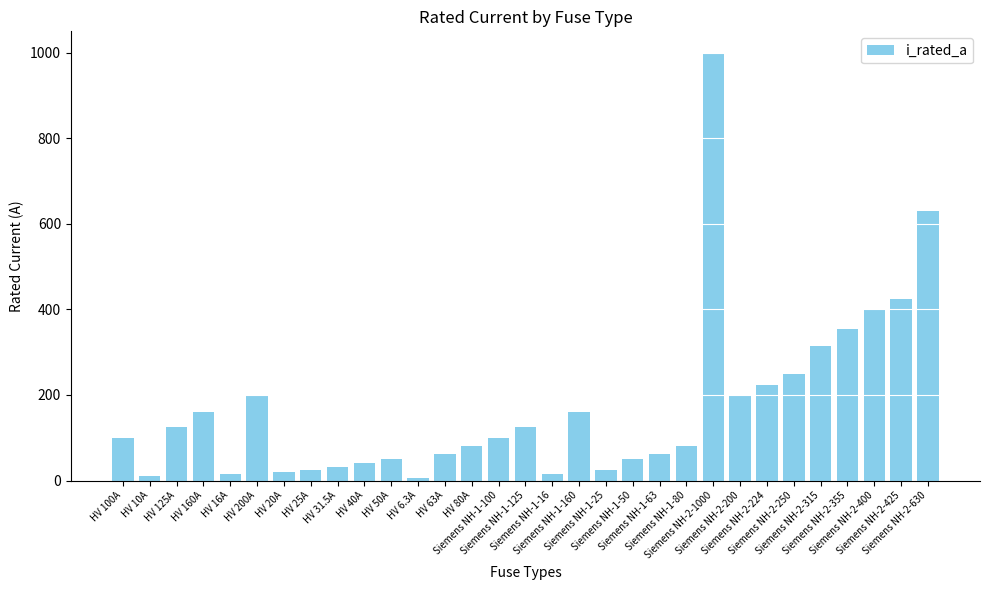

Are the bars grouped side by side (vs. stacked)?

No